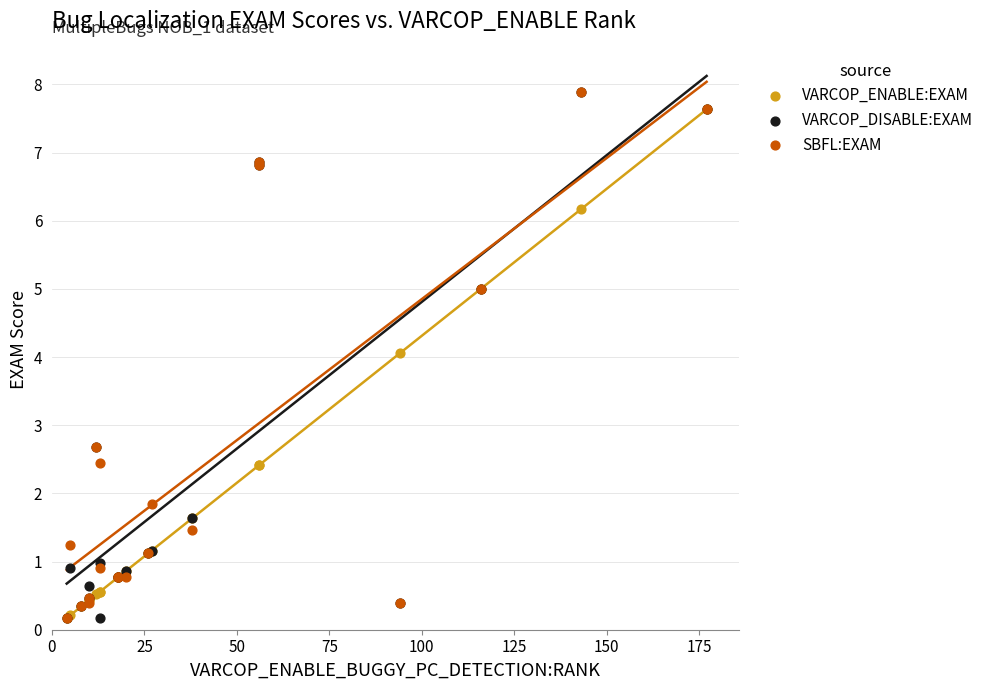

Which series has the widest spread of Y values?

VARCOP_DISABLE:EXAM